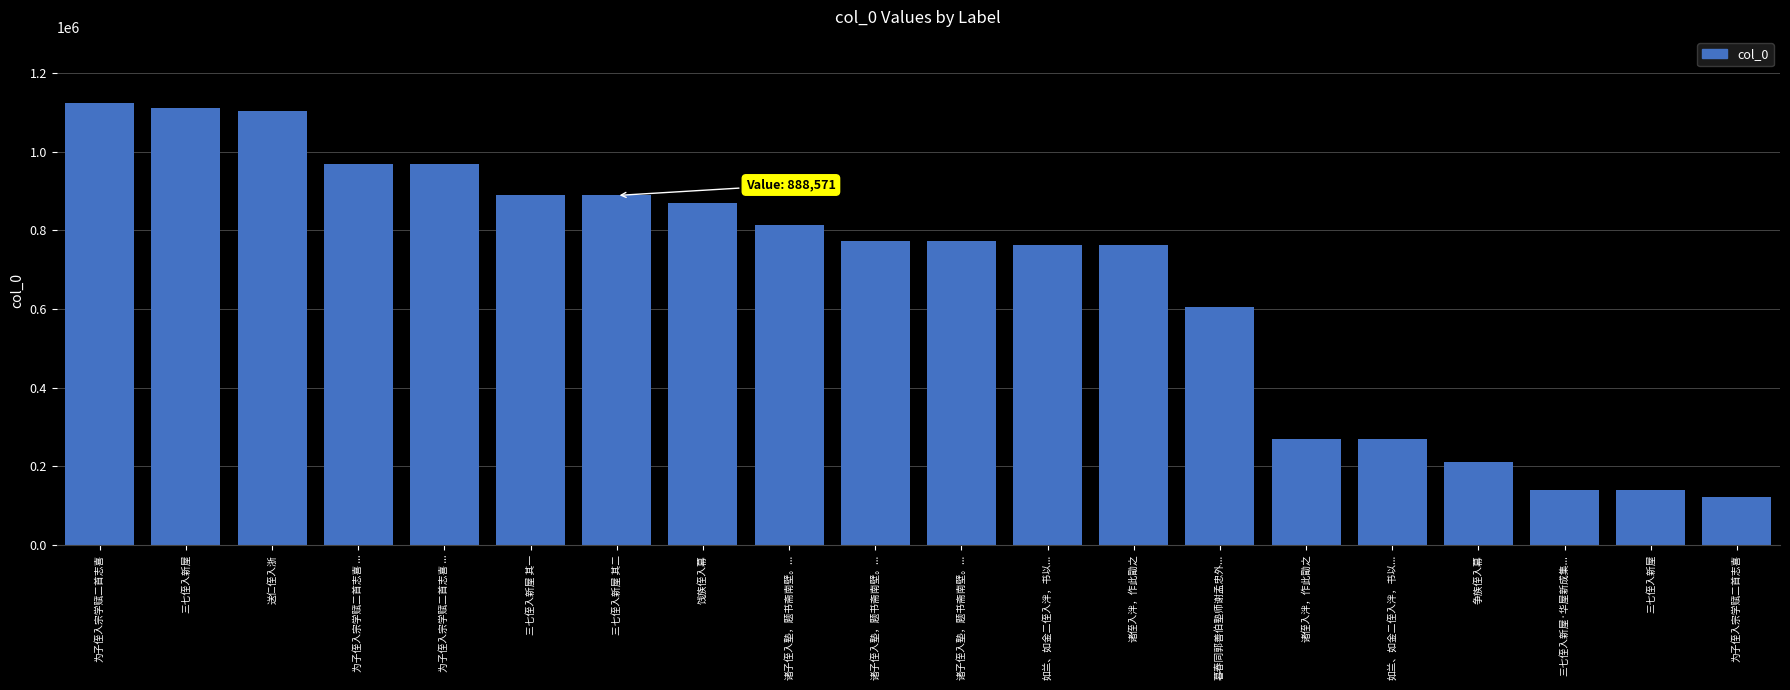

What is the value of the 7th bar from the left?

888571